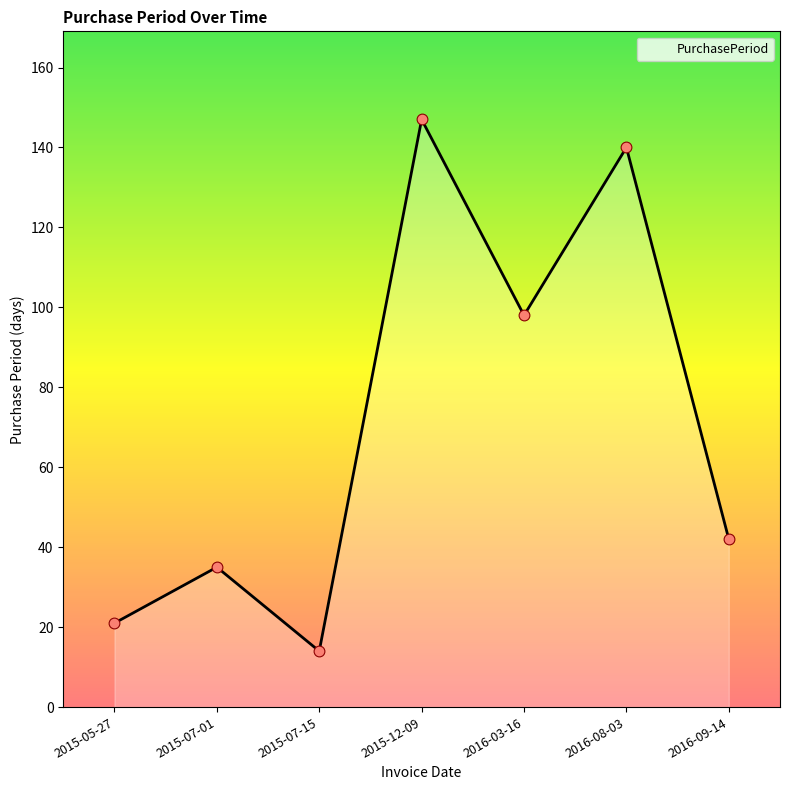

What is the change in value from 2015-05-27 to 2016-09-14?

+21